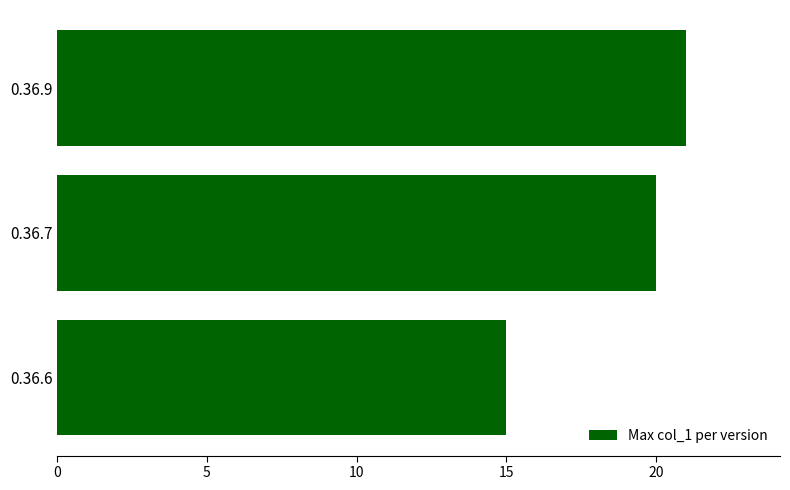

What is the average value?

19